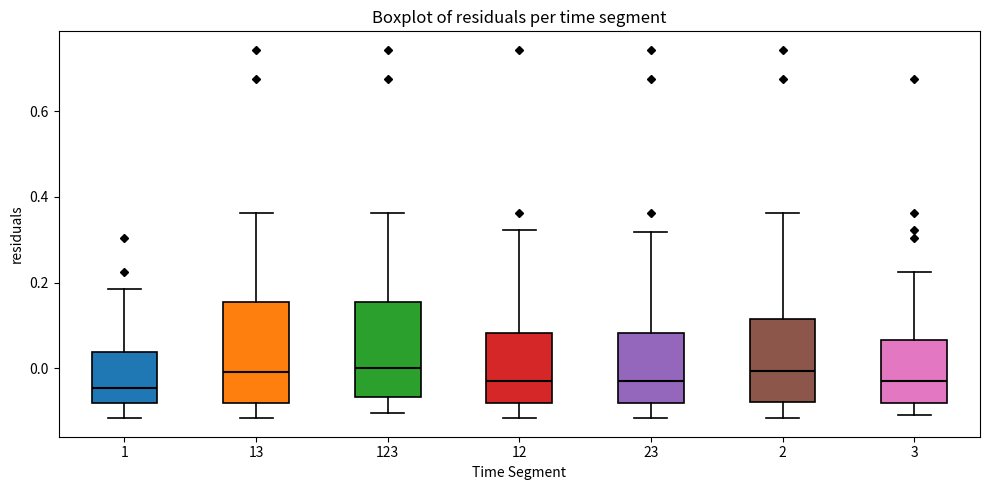

Where is the upper edge of the box at x = 12 on the y-axis? The values are not printed on the chart, so give them approximately, as read against the axis.

0.08